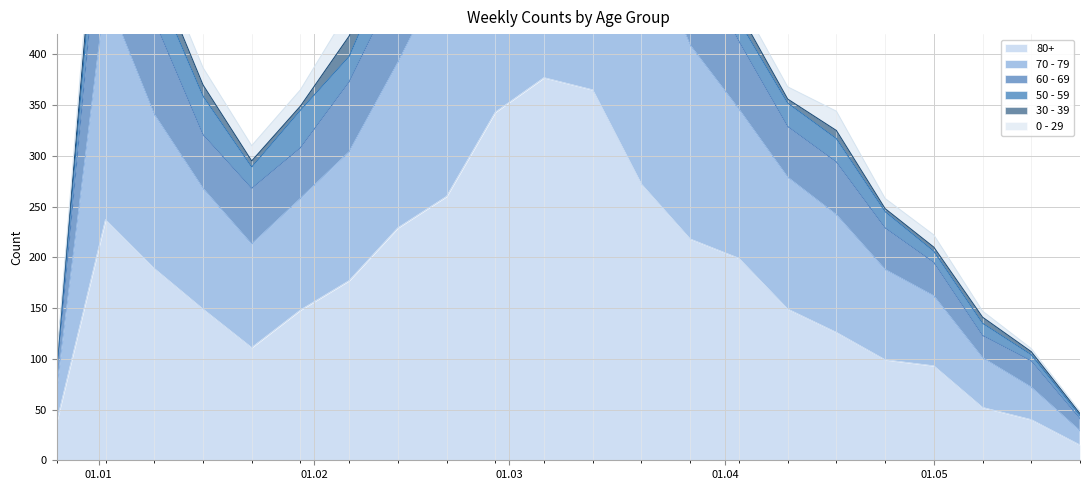

True or false: 70 - 79 and 60 - 69 cross at least once.

False